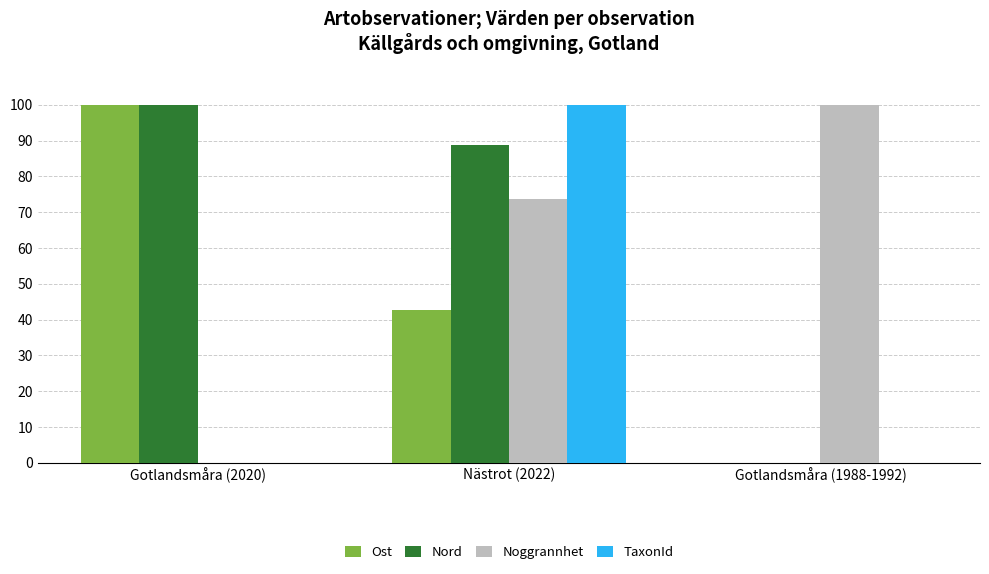

Where does the Ost series first go above 42?

Gotlandsmåra (2020)